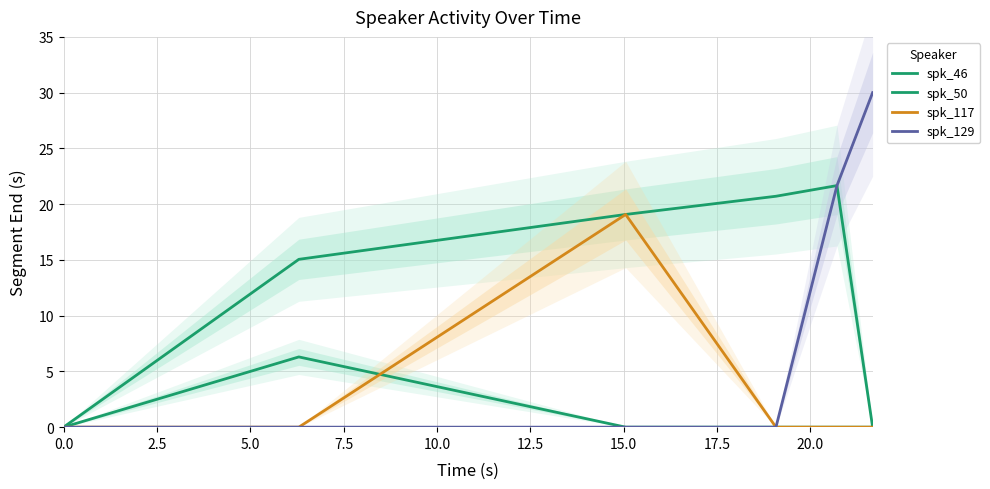

At how many categories does at least one series exceed 17?

4